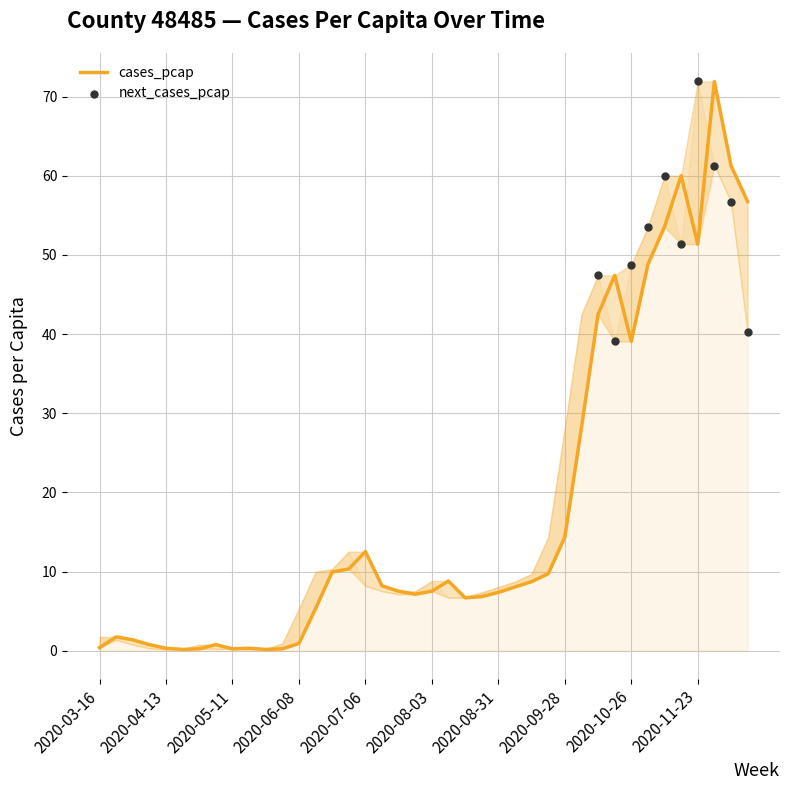

What is the change in value from 2020-11-16 to 2020-11-23?

-8.6